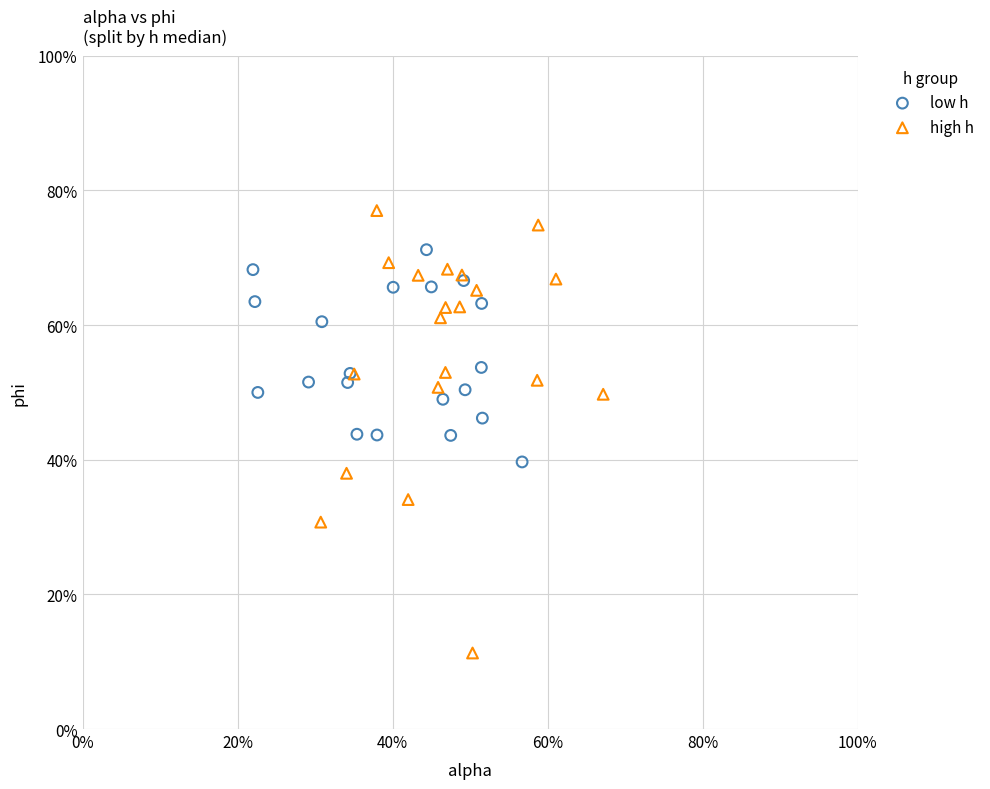

Which series has the largest Y range (max minus min)?

high h